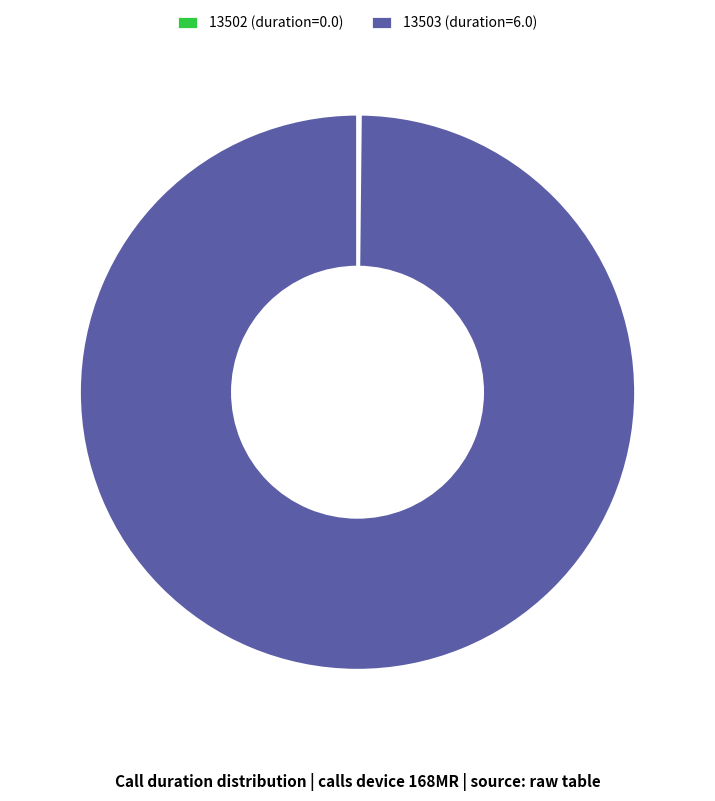

True or false: 13503 accounts for 100% of the total.

True